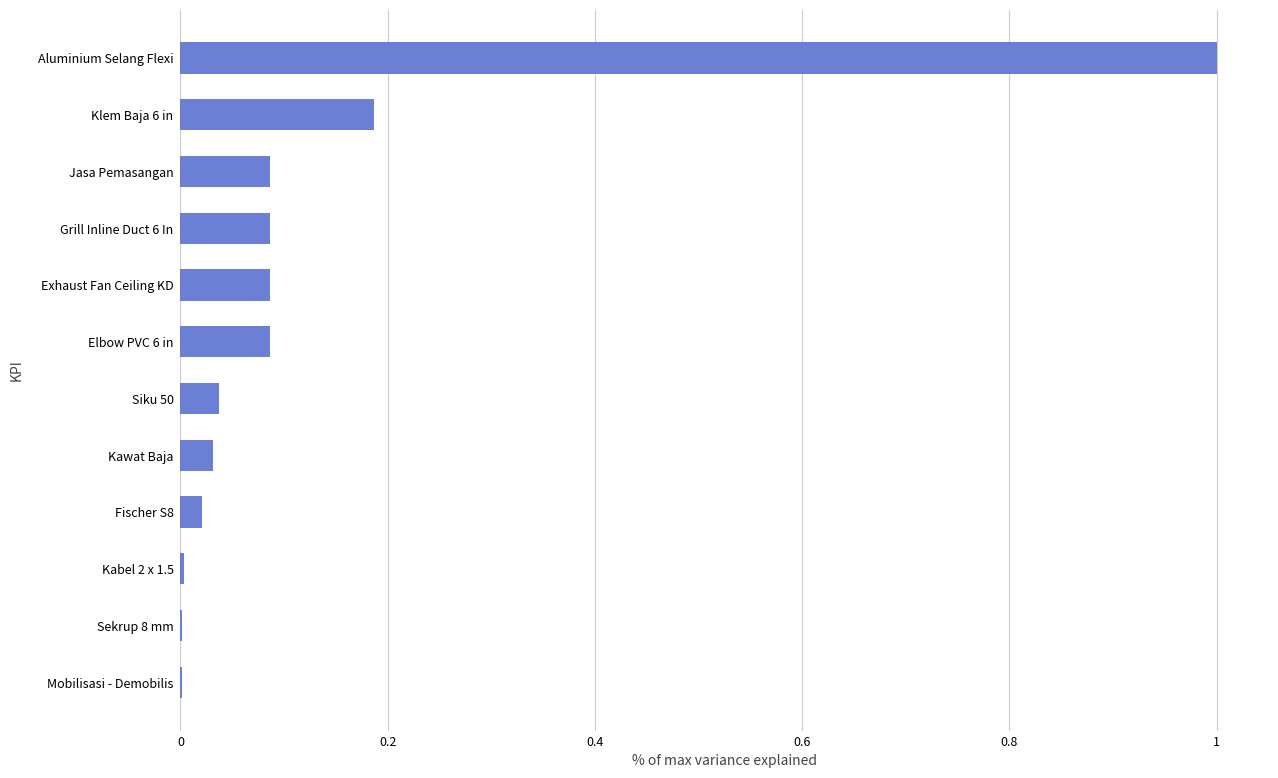

Is it true that the value at Sekrup 8 mm is 0.0?

True